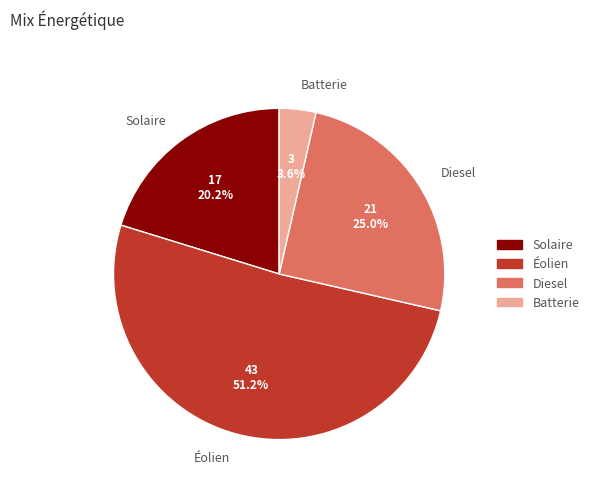

Rank the categories by value from highest to lowest.

Éolien, Diesel, Solaire, Batterie